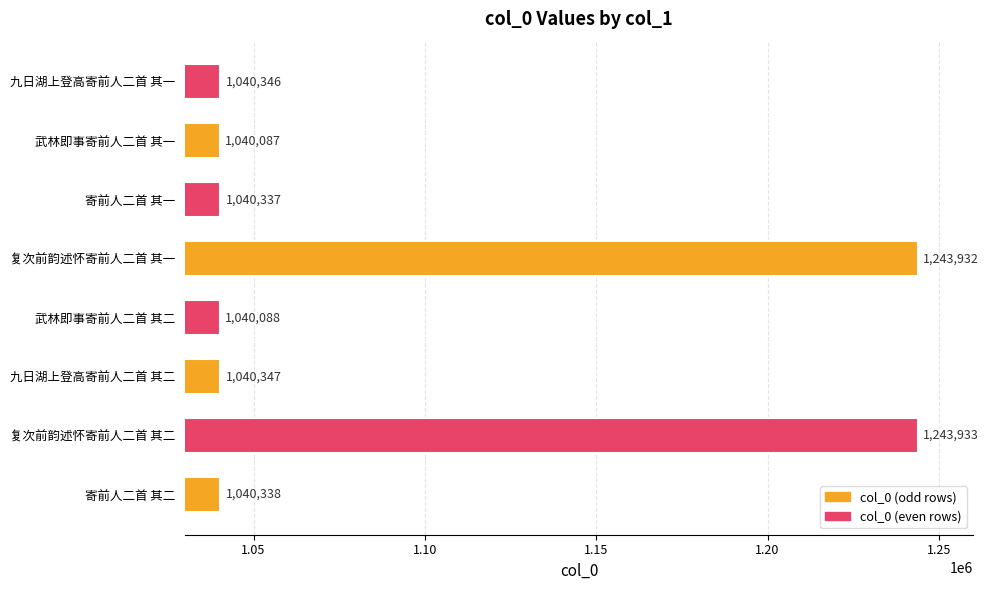

What is the ratio of the value at 武林即事寄前人二首 其一 to the value at 复次前韵述怀寄前人二首 其二?

0.8